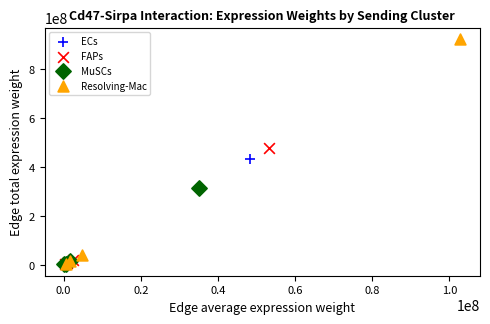

Which series has the largest Y range (max minus min)?

Resolving-Mac